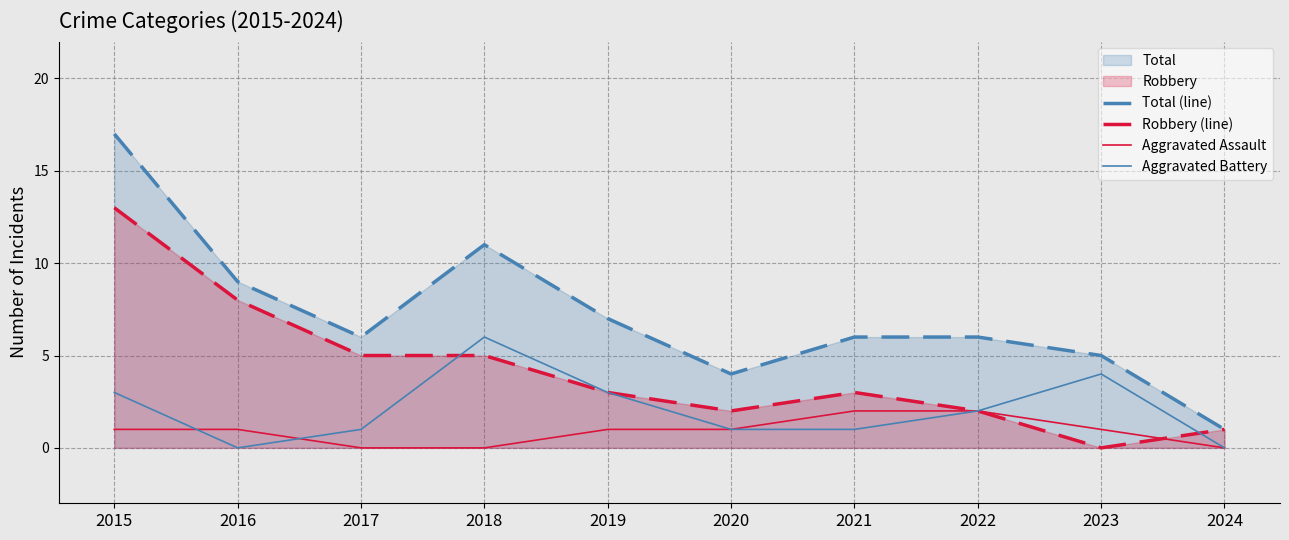

At which label does Aggravated Assault first exceed 1?

2021